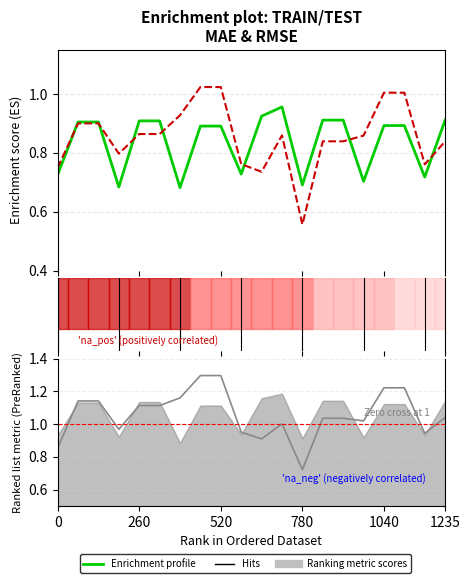

Where is the first local minimum for train_mae?

3